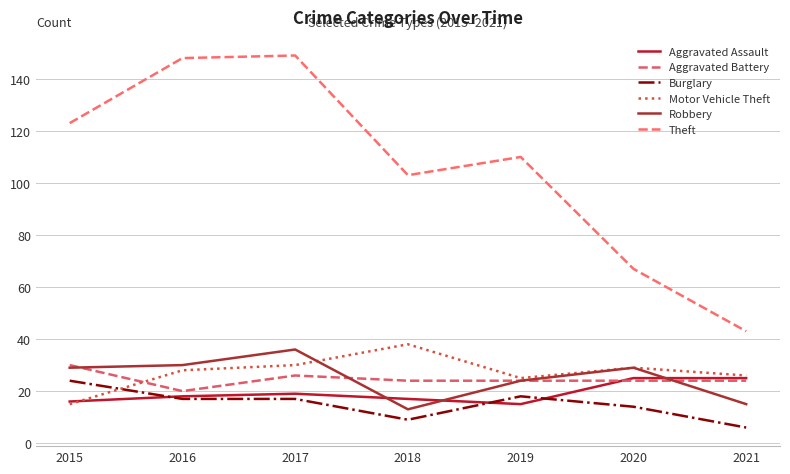

Which has a higher value, 2016 or 2019?

2016